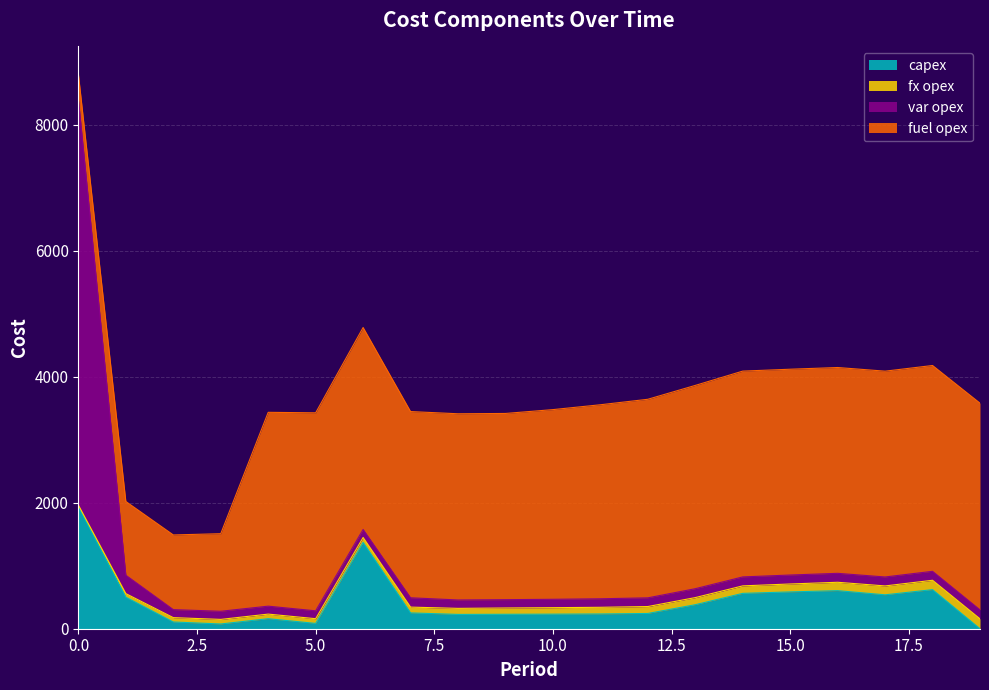

Which series has the largest range (max minus min)?

var opex